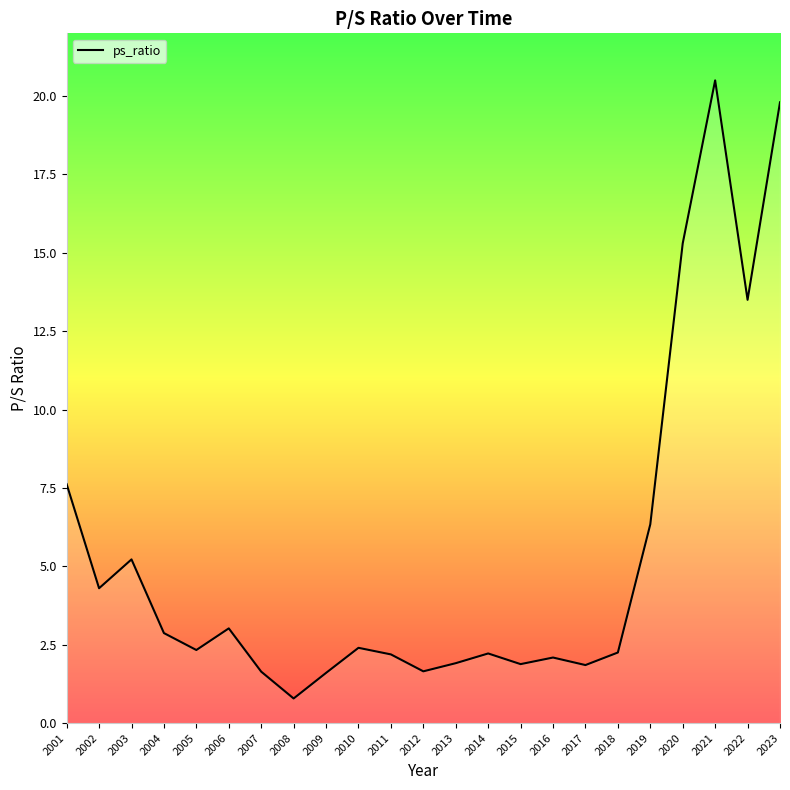

What is the difference between the maximum and minimum values?

19.7